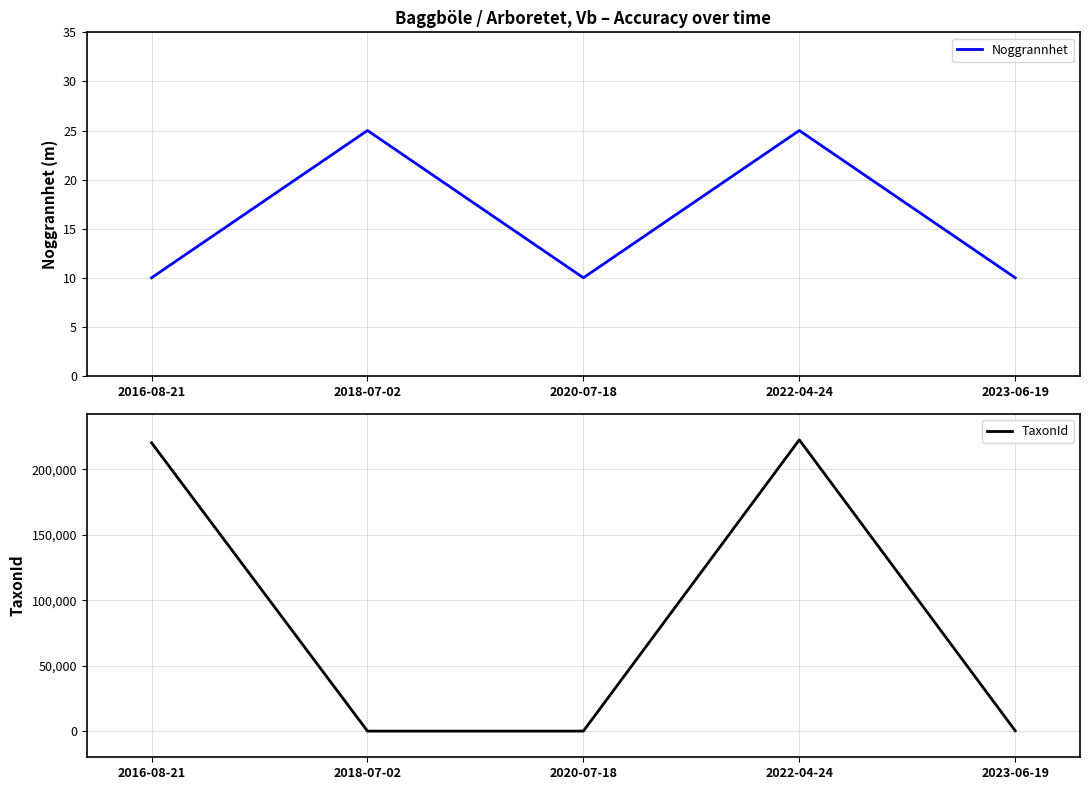

The Noggrannhet series shows 44 at 2022-04-24. True or false?

False